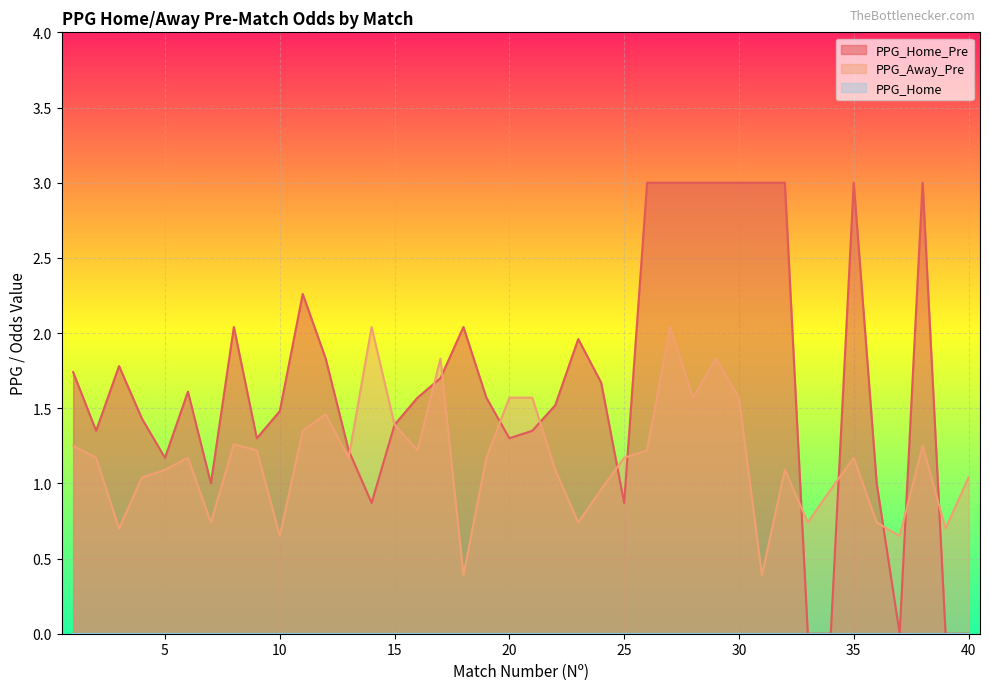

The value of PPG_Away_Pre at 23 is 0.2. True or false?

False